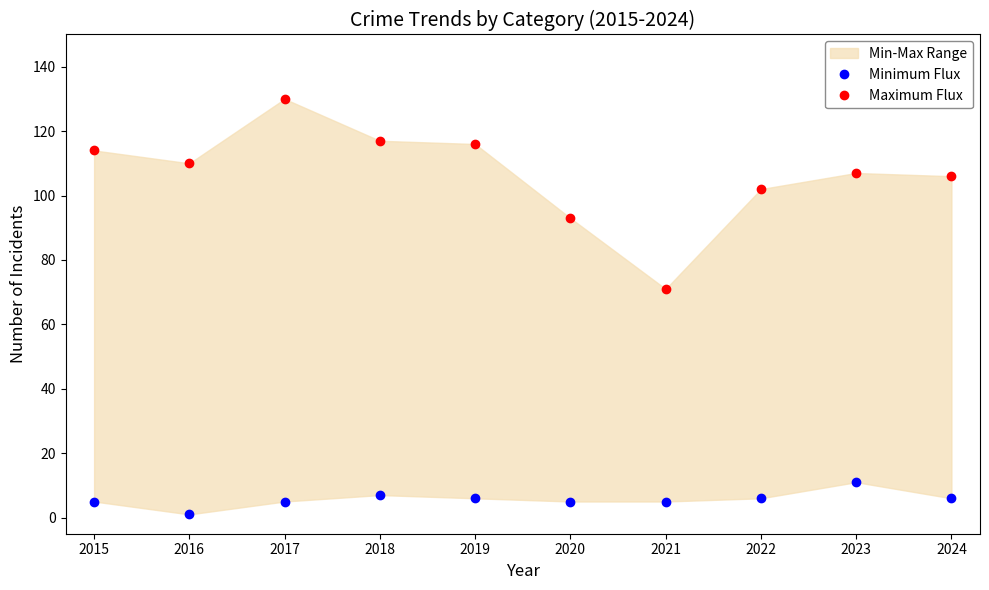

Reading left to right, transcribe all the data shown in this chart.

Minimum Flux: 2015=5	2016=1	2017=5	2018=7	2019=6	2020=5	2021=5	2022=6	2023=11	2024=6
Maximum Flux: 2015=114	2016=110	2017=130	2018=117	2019=116	2020=93	2021=71	2022=102	2023=107	2024=106